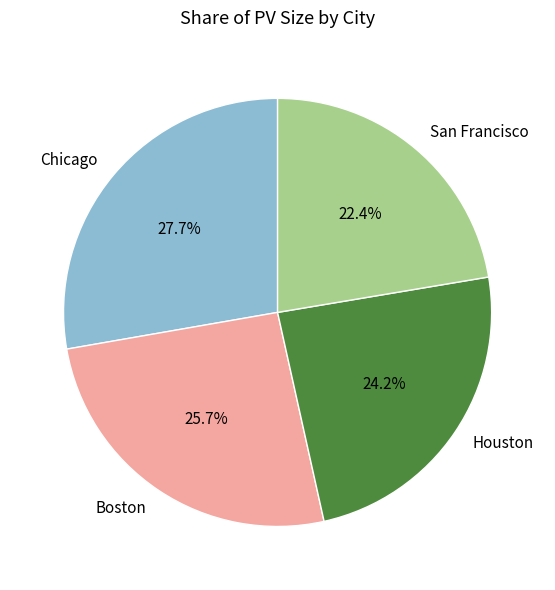

Which slice is the smallest?

San Francisco